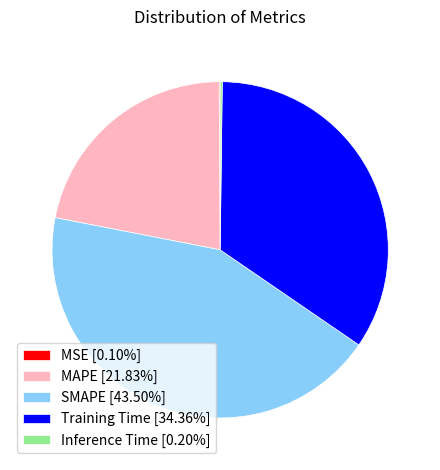

Does any single category account for the majority?

No